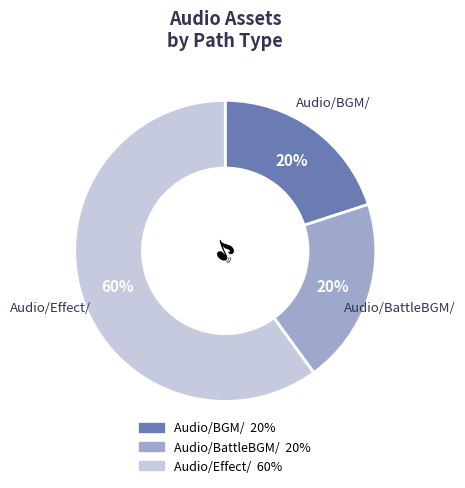

Is there a majority slice in this chart?

Yes